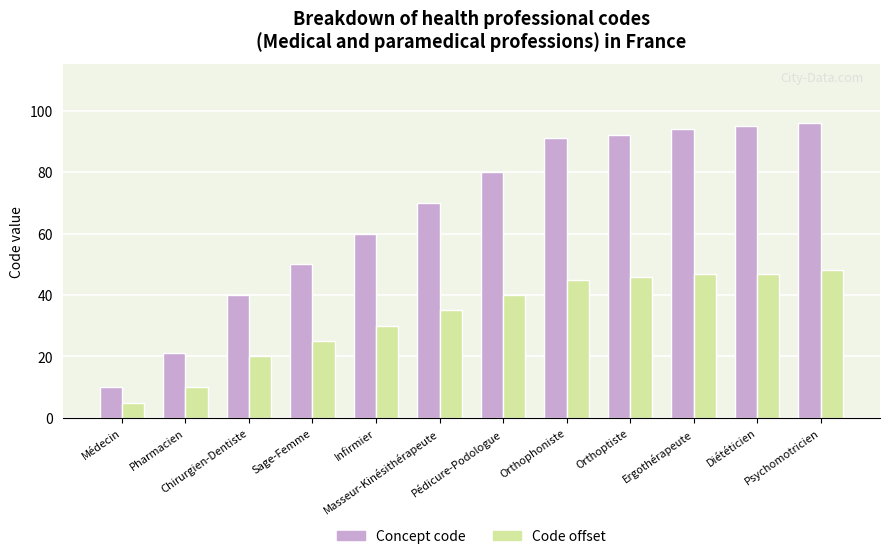

Are the bars grouped side by side (vs. stacked)?

Yes